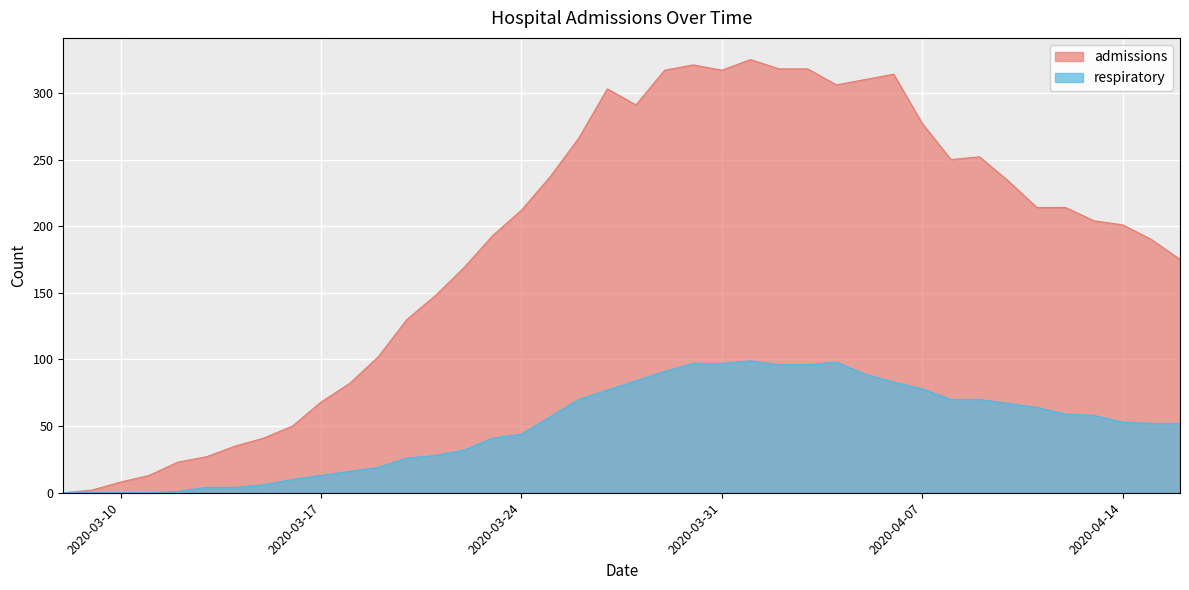

True or false: respiratory and admissions intersect in this chart.

False